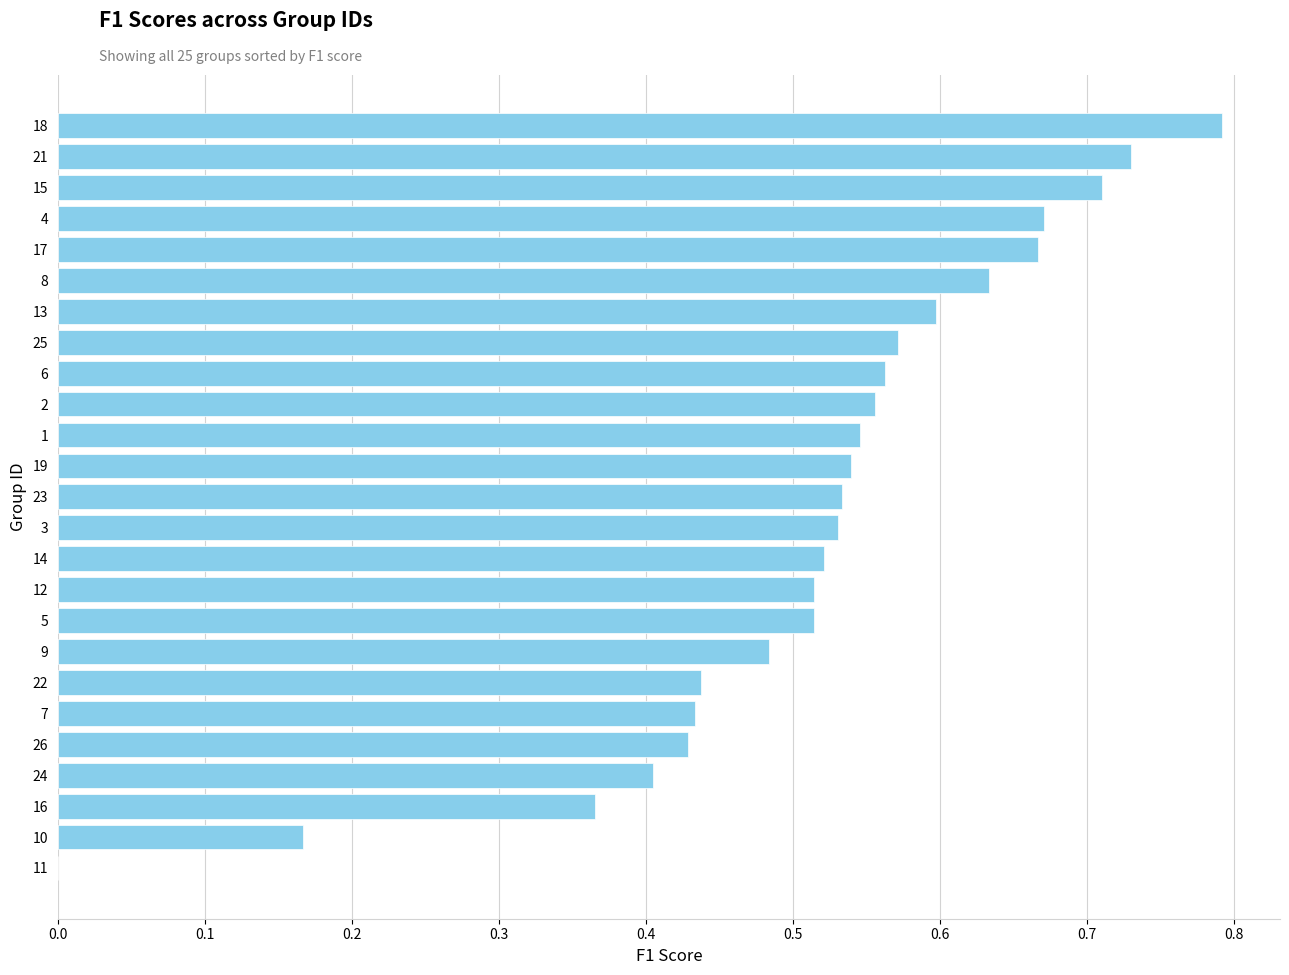

Is it true that the value at 3 is 0.9?

False